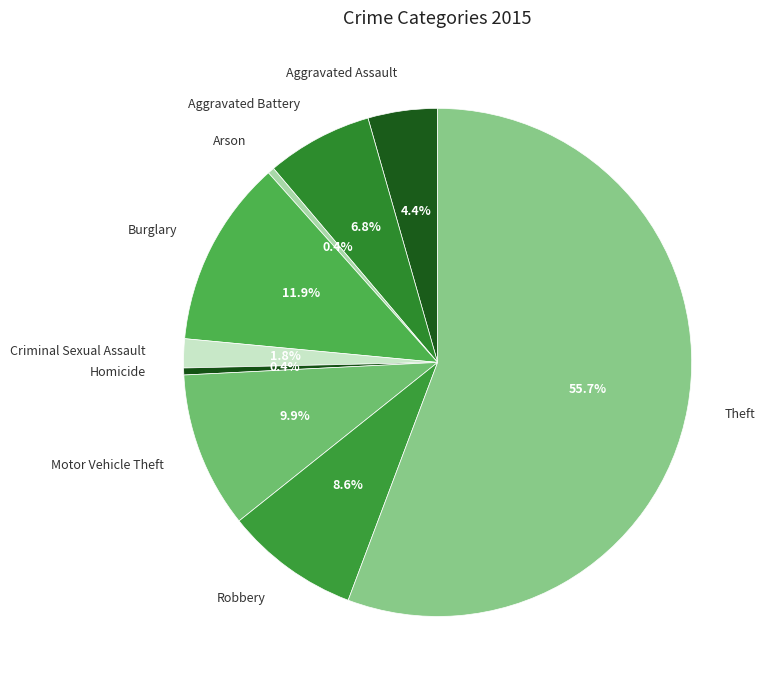

To the nearest percent, what is the average slice percentage?

11%